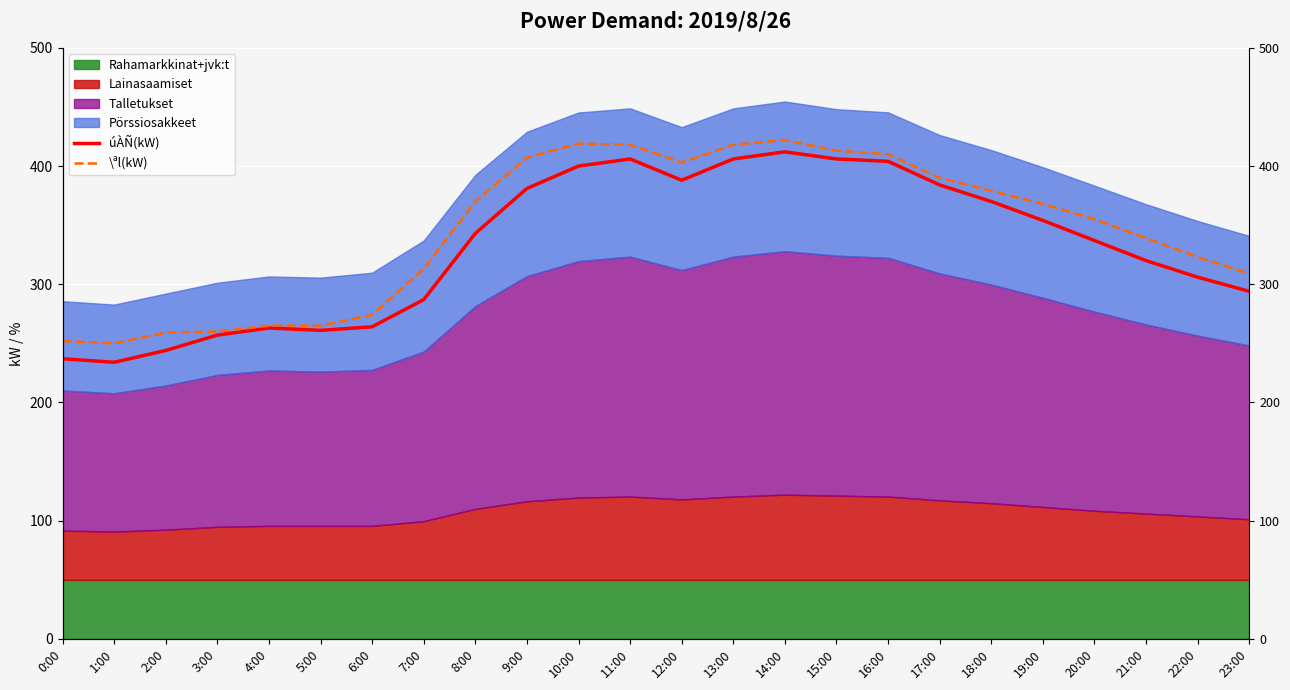

Is the value of úÀÑ(kW) at 2:00 greater than the value of \ªl(kW) at 16:00?

No